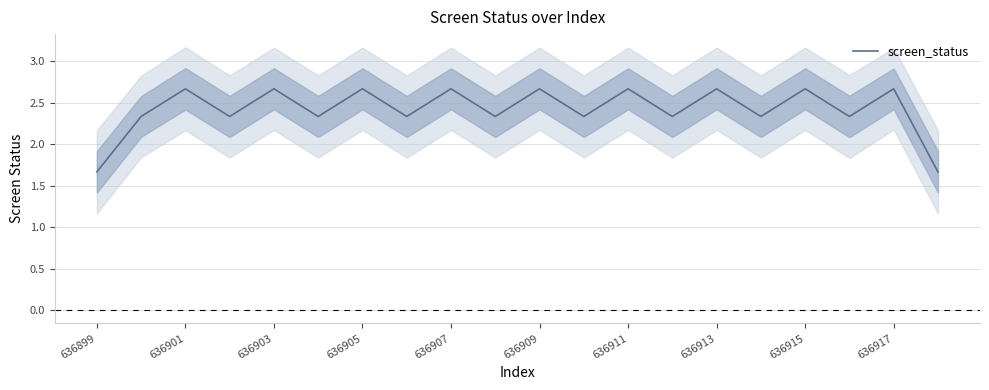

How many points are lower than both their immediate neighbors (excluding endpoints)?

8